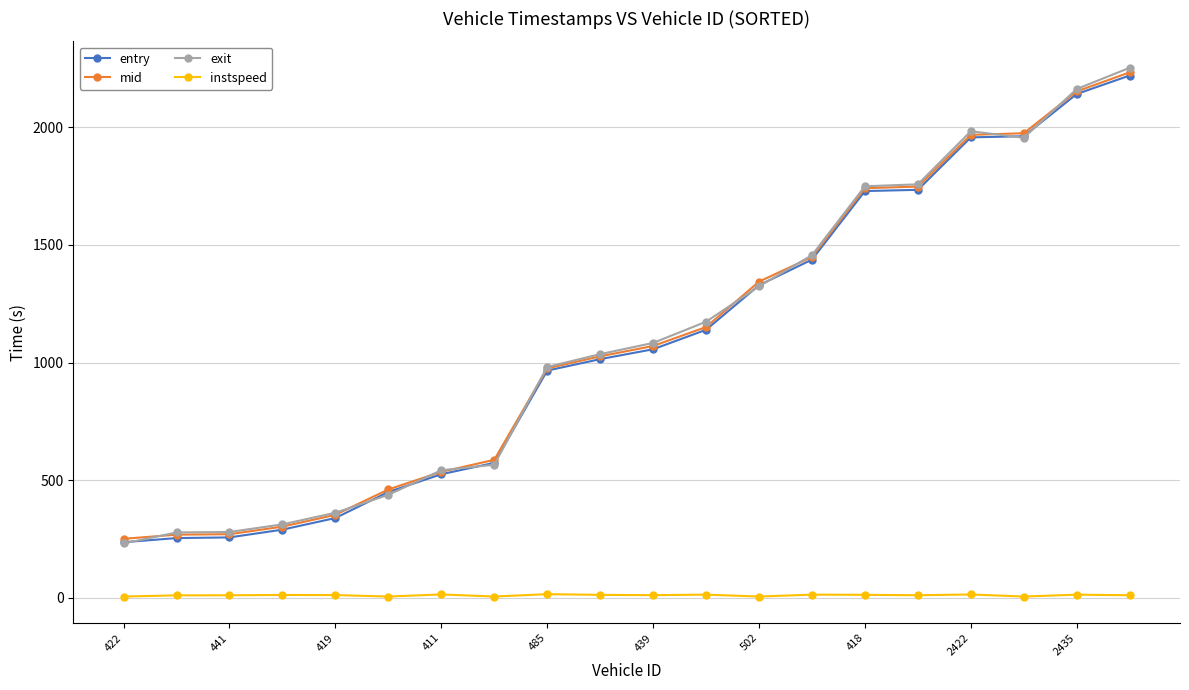

What is the value of the mid point at the 10th from the left?

1026.6